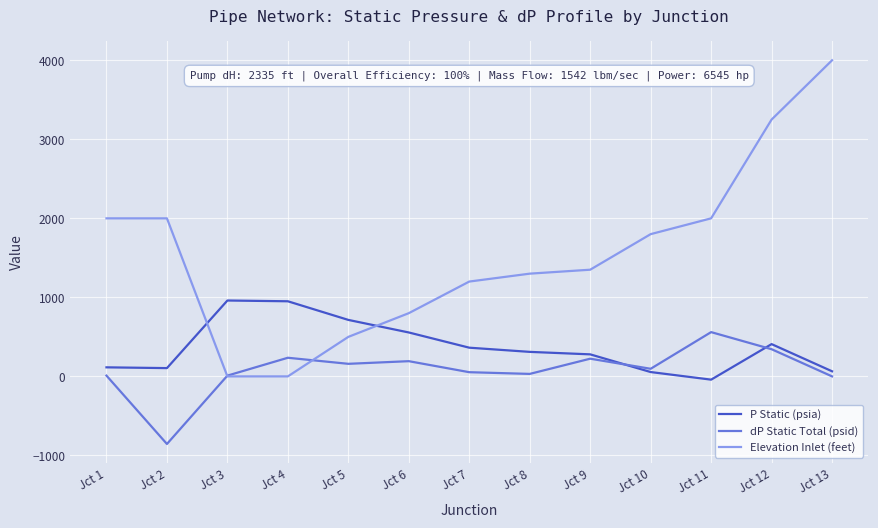

At Jct 13, list the series in order from smallest to largest.

dP Static Total (psid), P Static (psia), Elevation Inlet (feet)